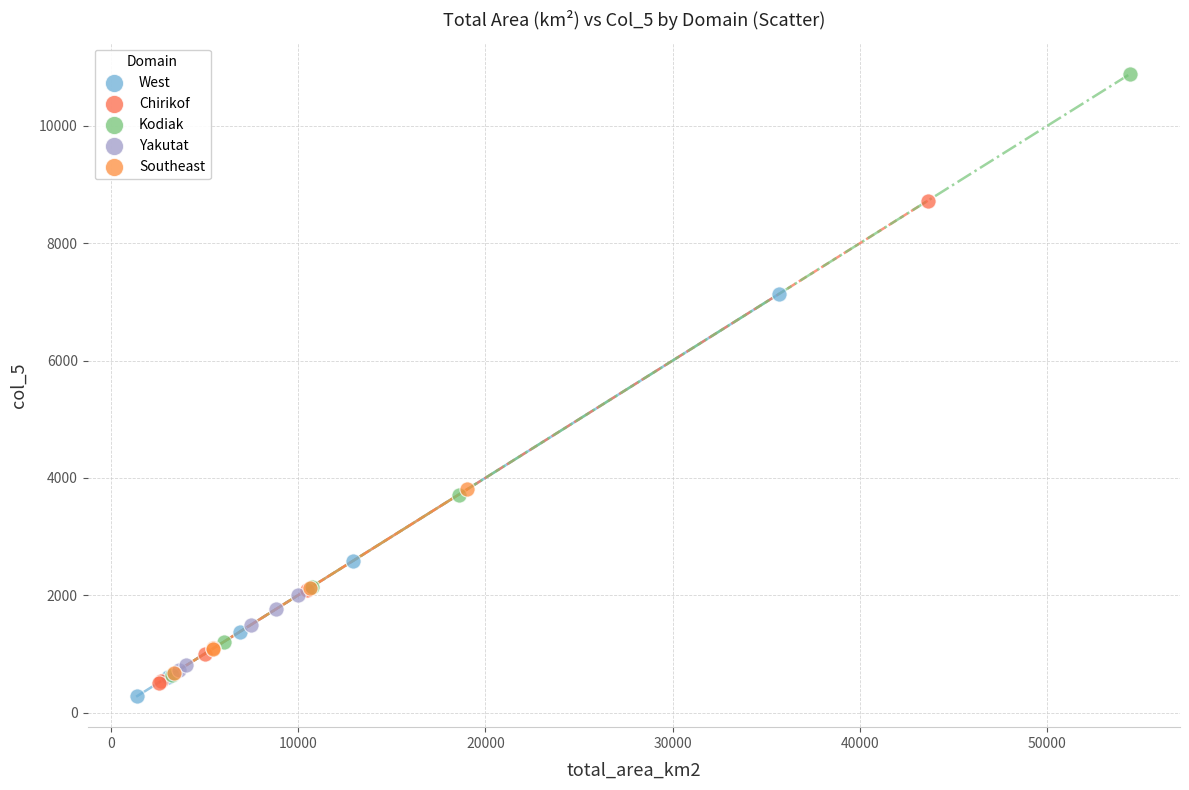

Which series has the largest Y range (max minus min)?

Kodiak